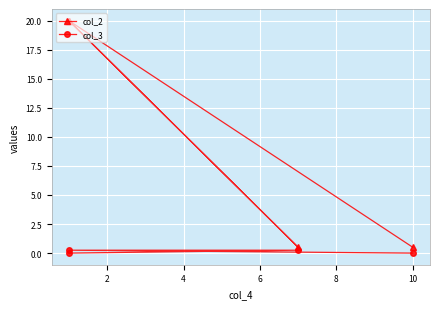

What is the approximate value of col_2 at 10?

0.5